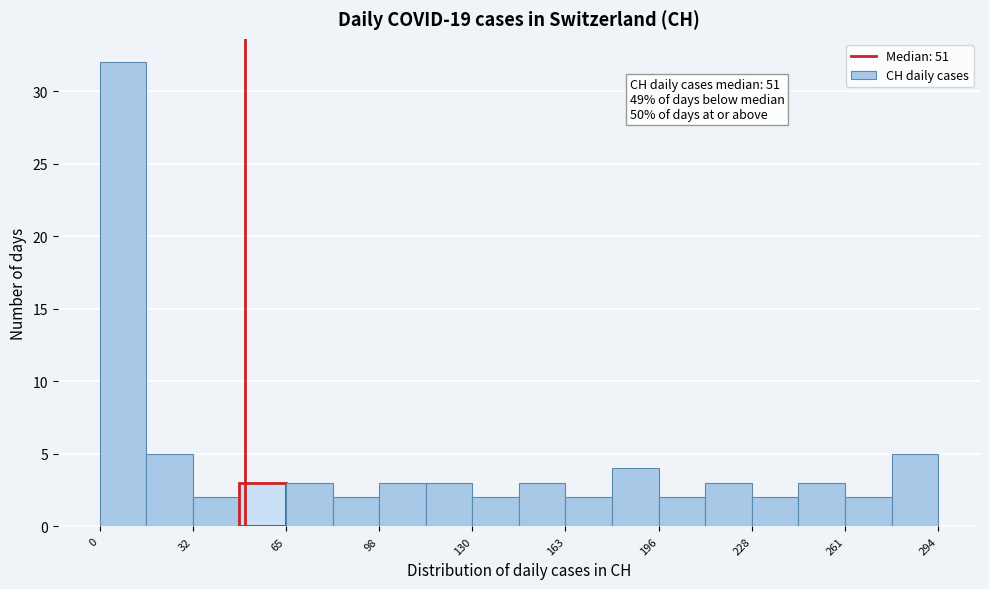

Around what value on the x-axis is the tallest bar? Give the approximate position of its centre, as read against the axis.

10